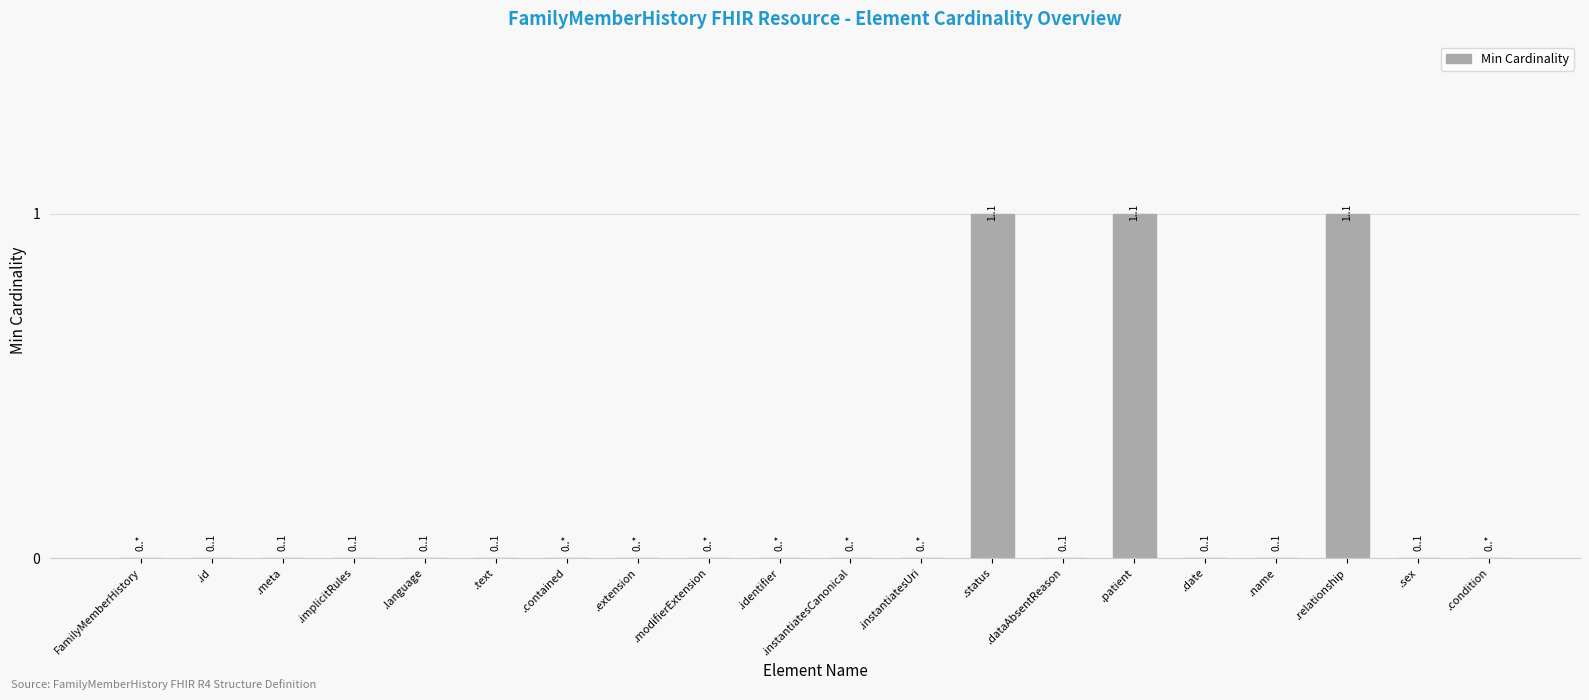

Are the bars horizontal?

No